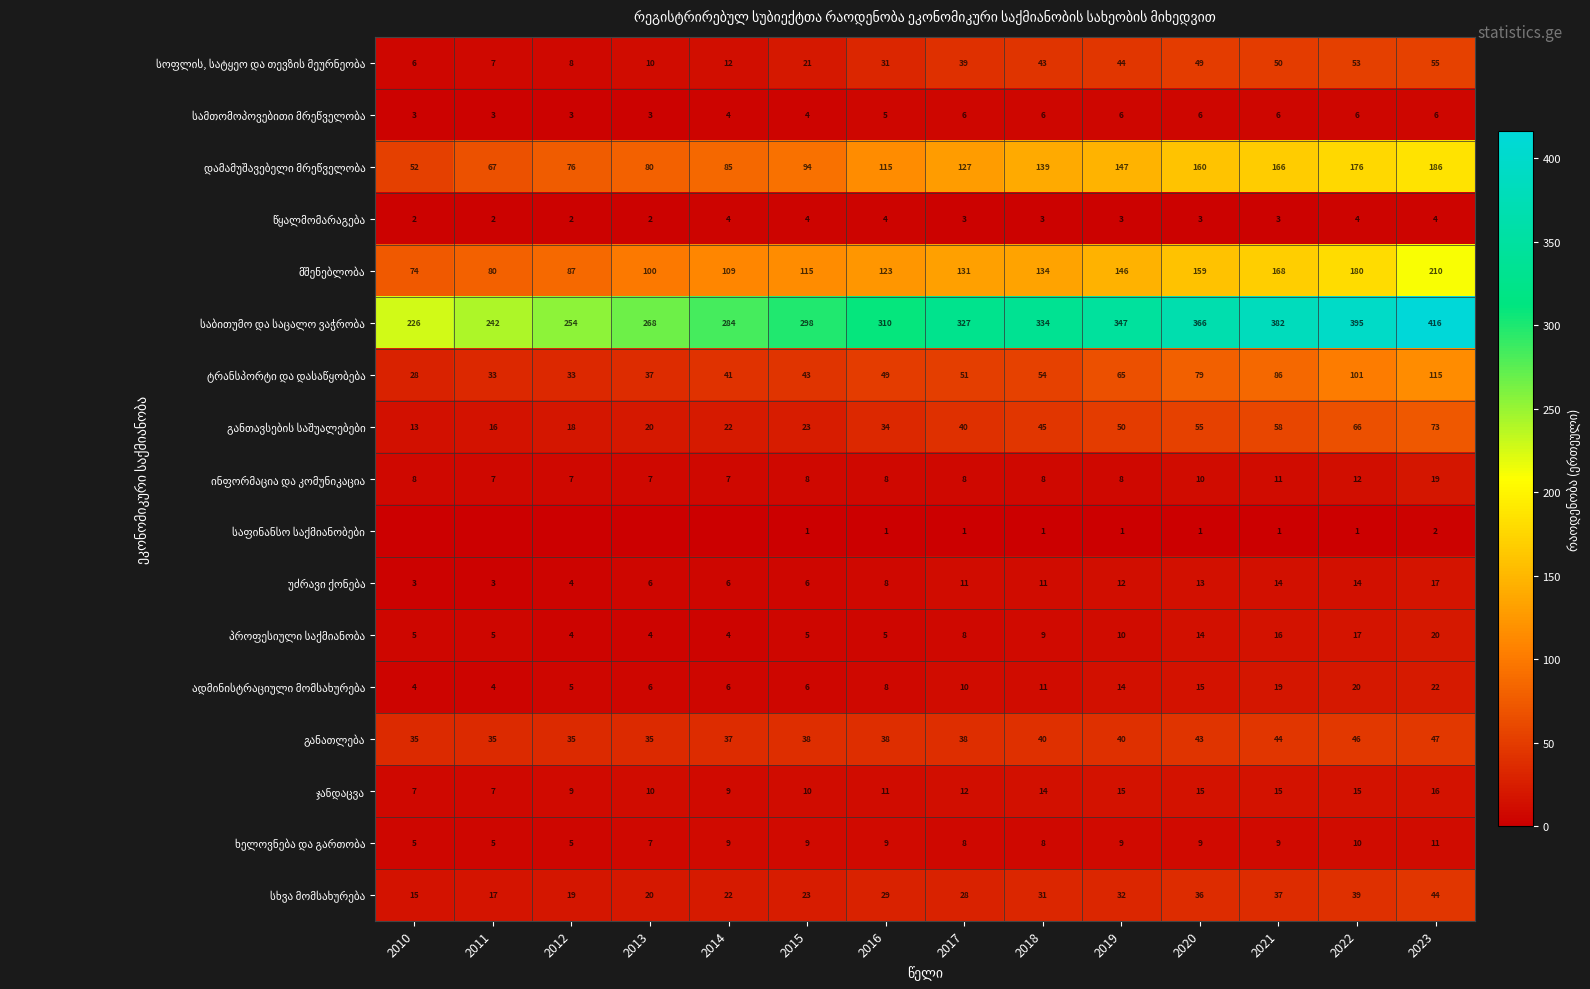

What is the difference between the highest and lowest values at 2018?

333